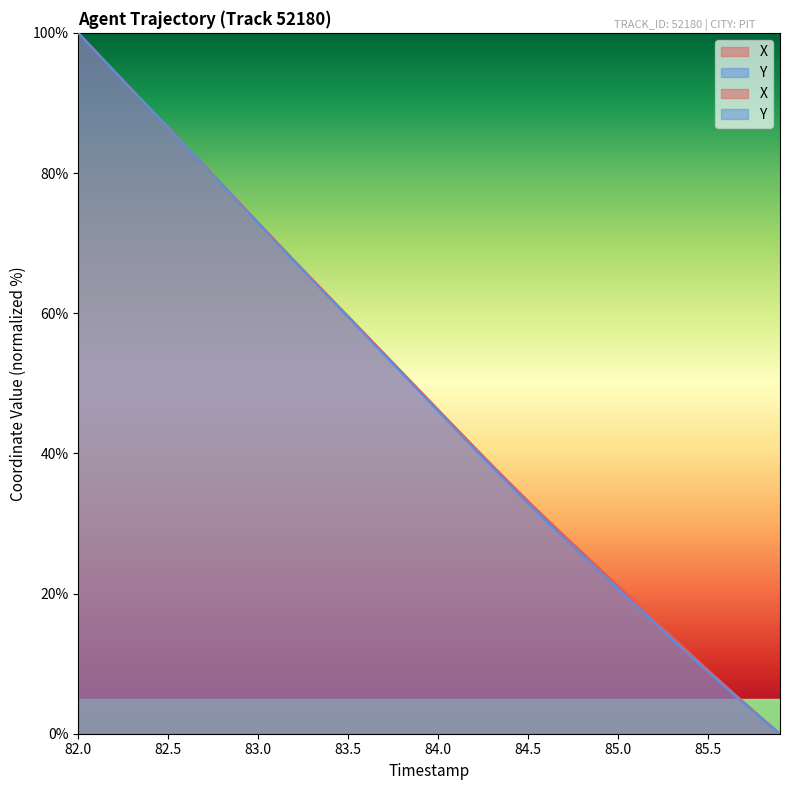

Does the chart display data point markers on the line(s)?

No